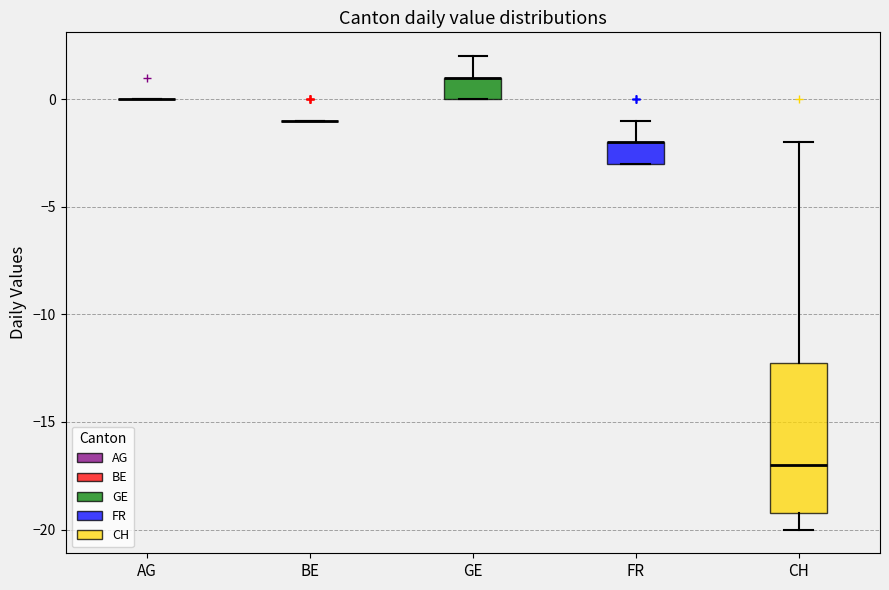

Where does the lower whisker of the box for CH end on the y-axis? The values are not printed on the chart, so give them approximately, as read against the axis.

-20